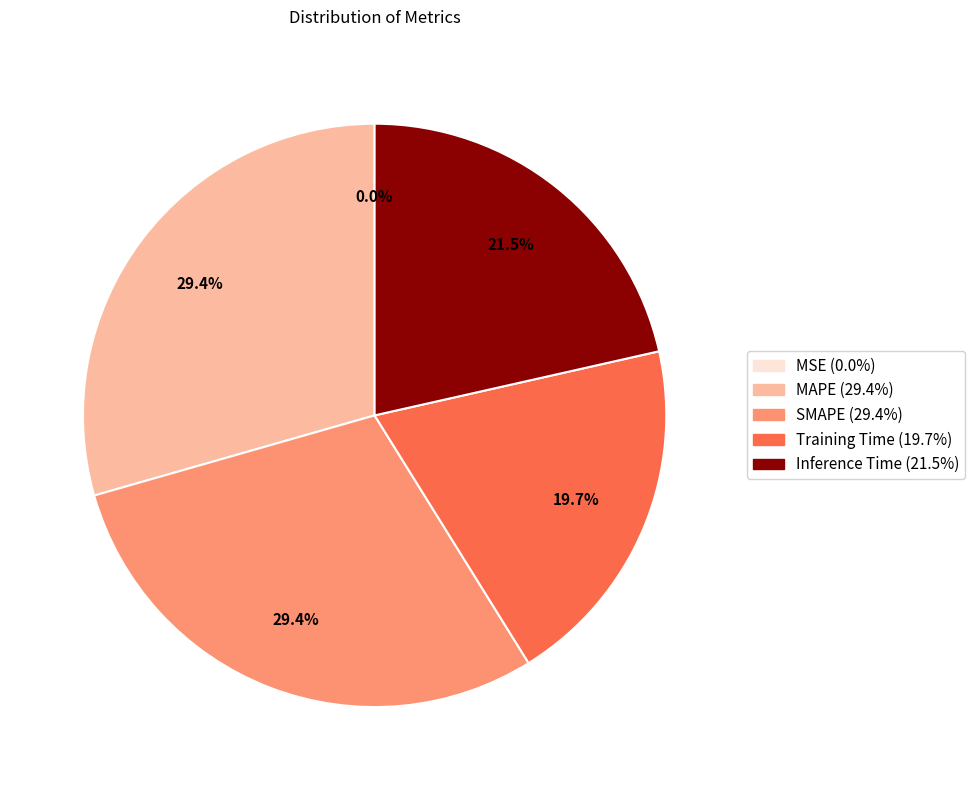

To the nearest percent, what percentage of the pie is Training Time?

20%